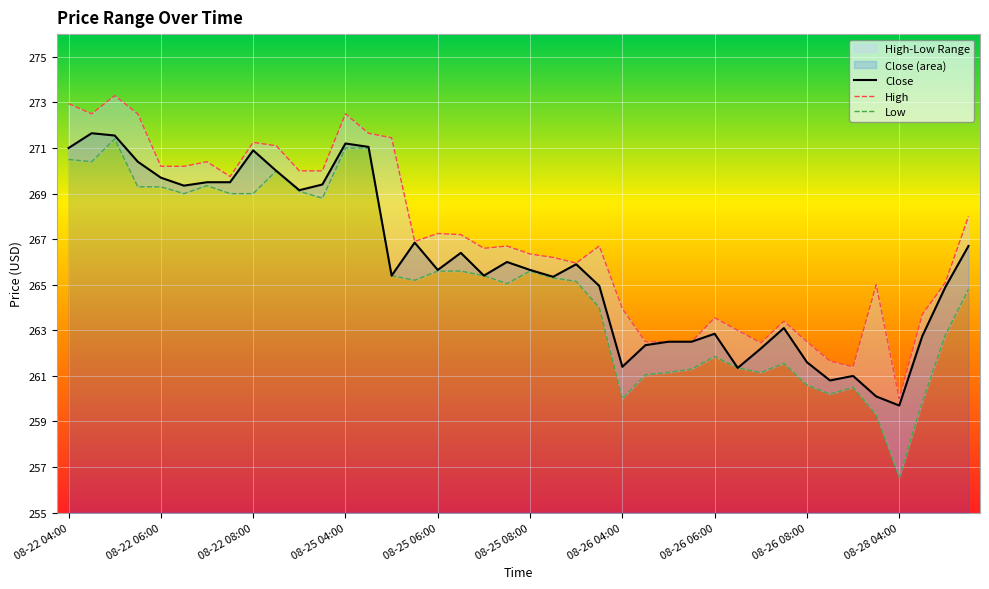

Which label corresponds to the largest value in the chart?

08-22 05:00